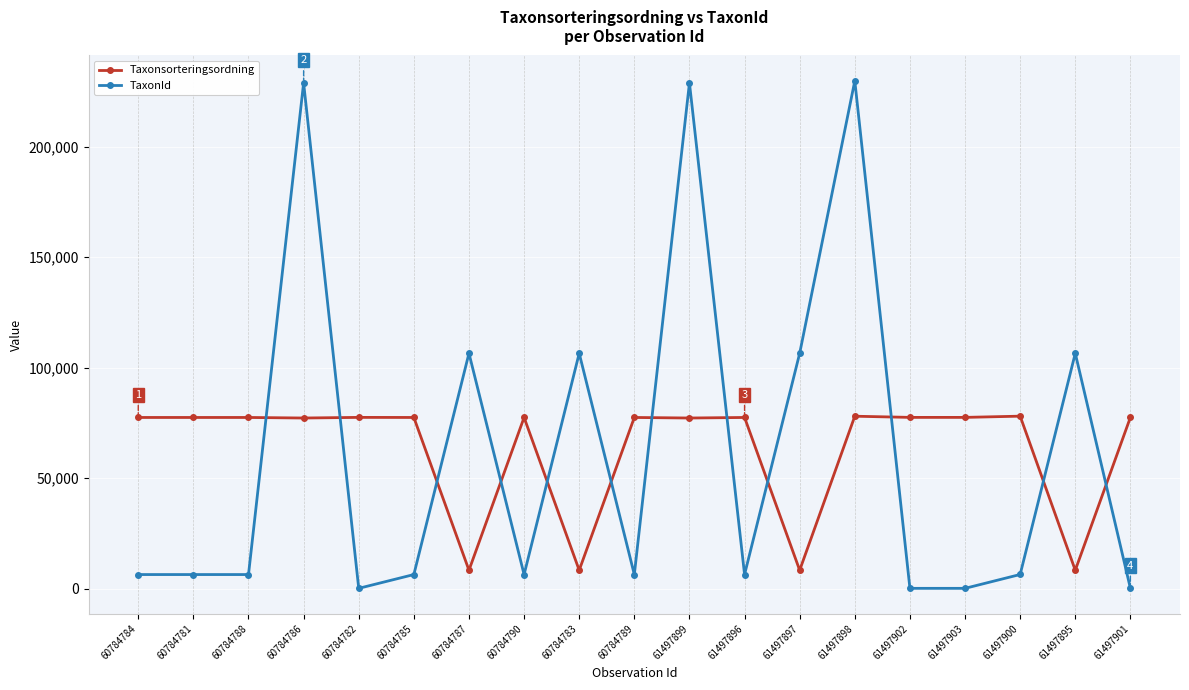

What is the minimum value for Taxonsorteringsordning?

8377